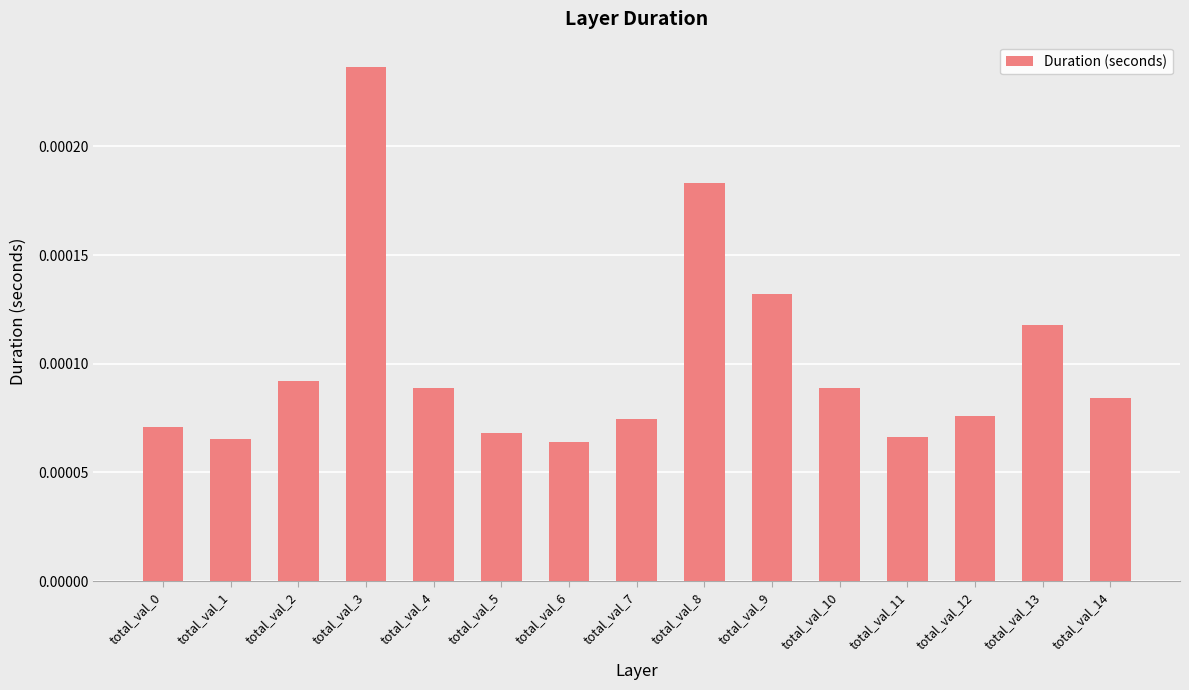

How many values are between 0 and 1?

15